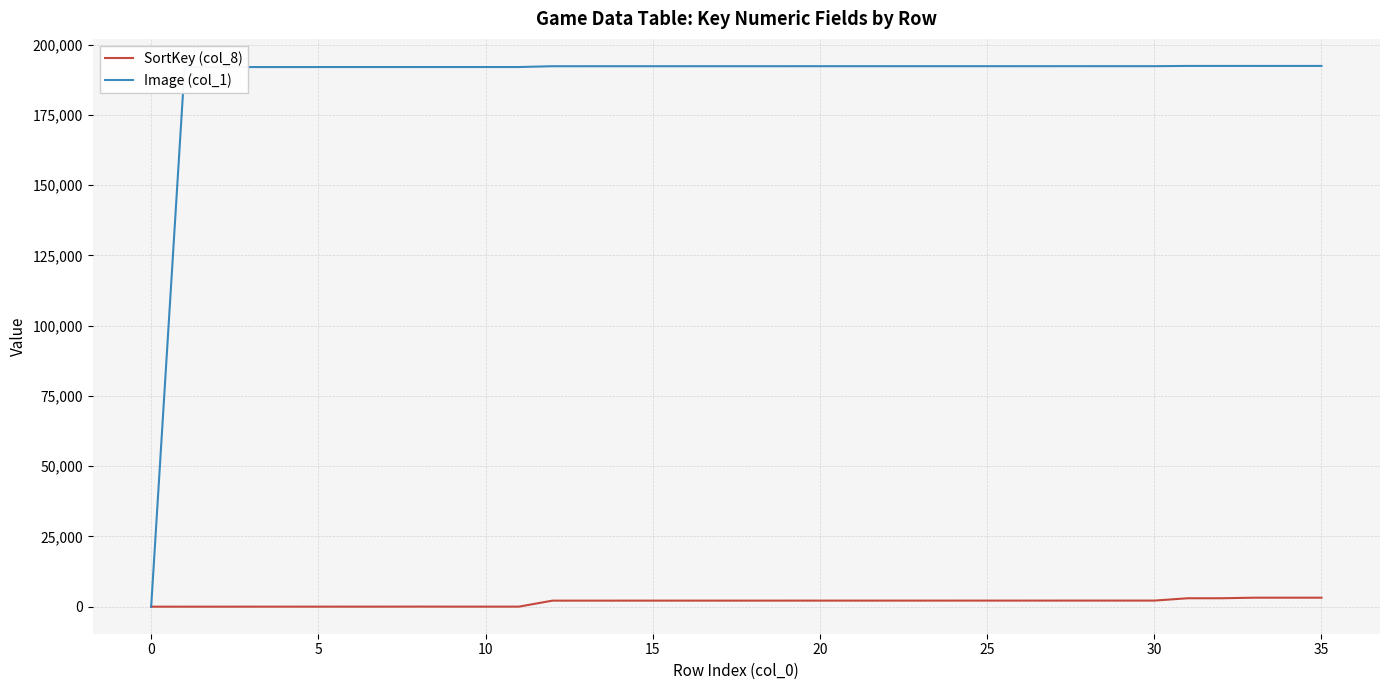

List the series in order of their peak value, highest first.

Image (col_1), SortKey (col_8)